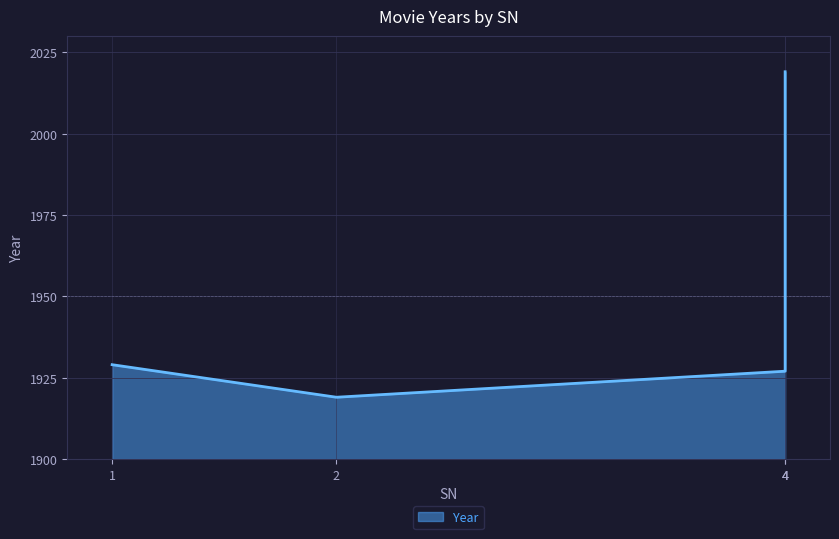

Where does the data first go above 1929?

4